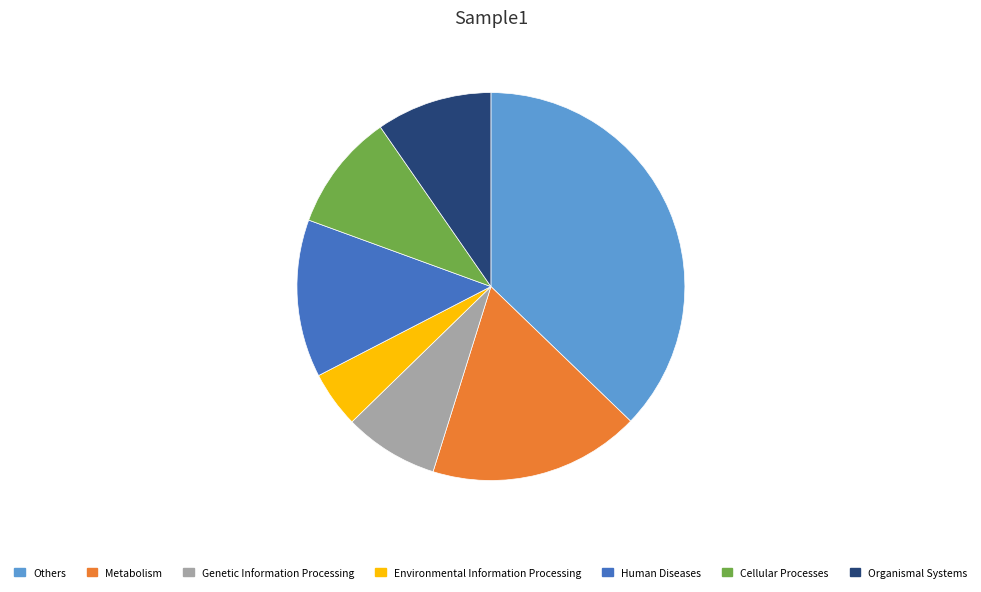

What is the ratio of the value at Environmental Information Processing to the value at Cellular Processes?

0.5